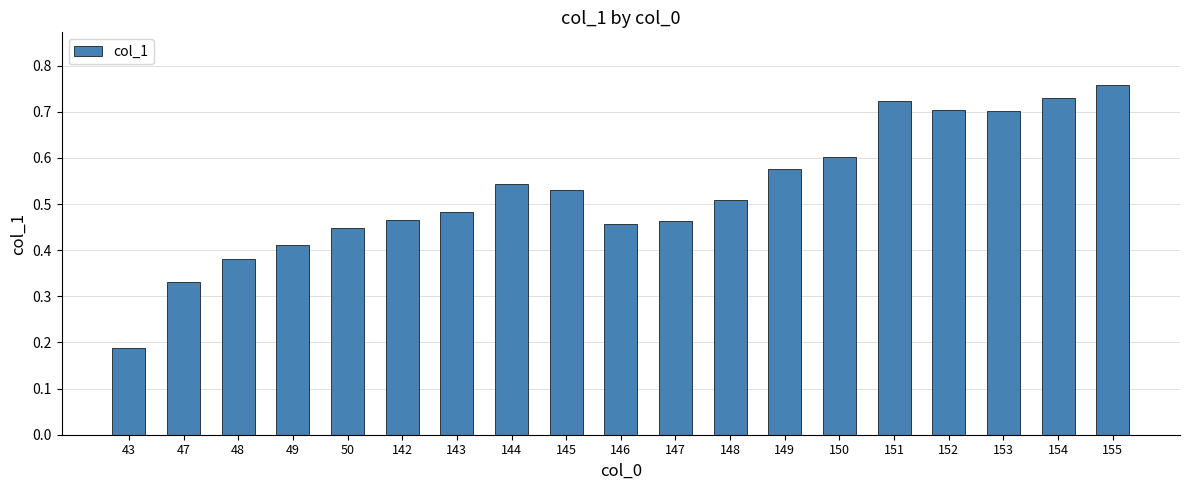

At which category does the chart reach its minimum across all series?

43